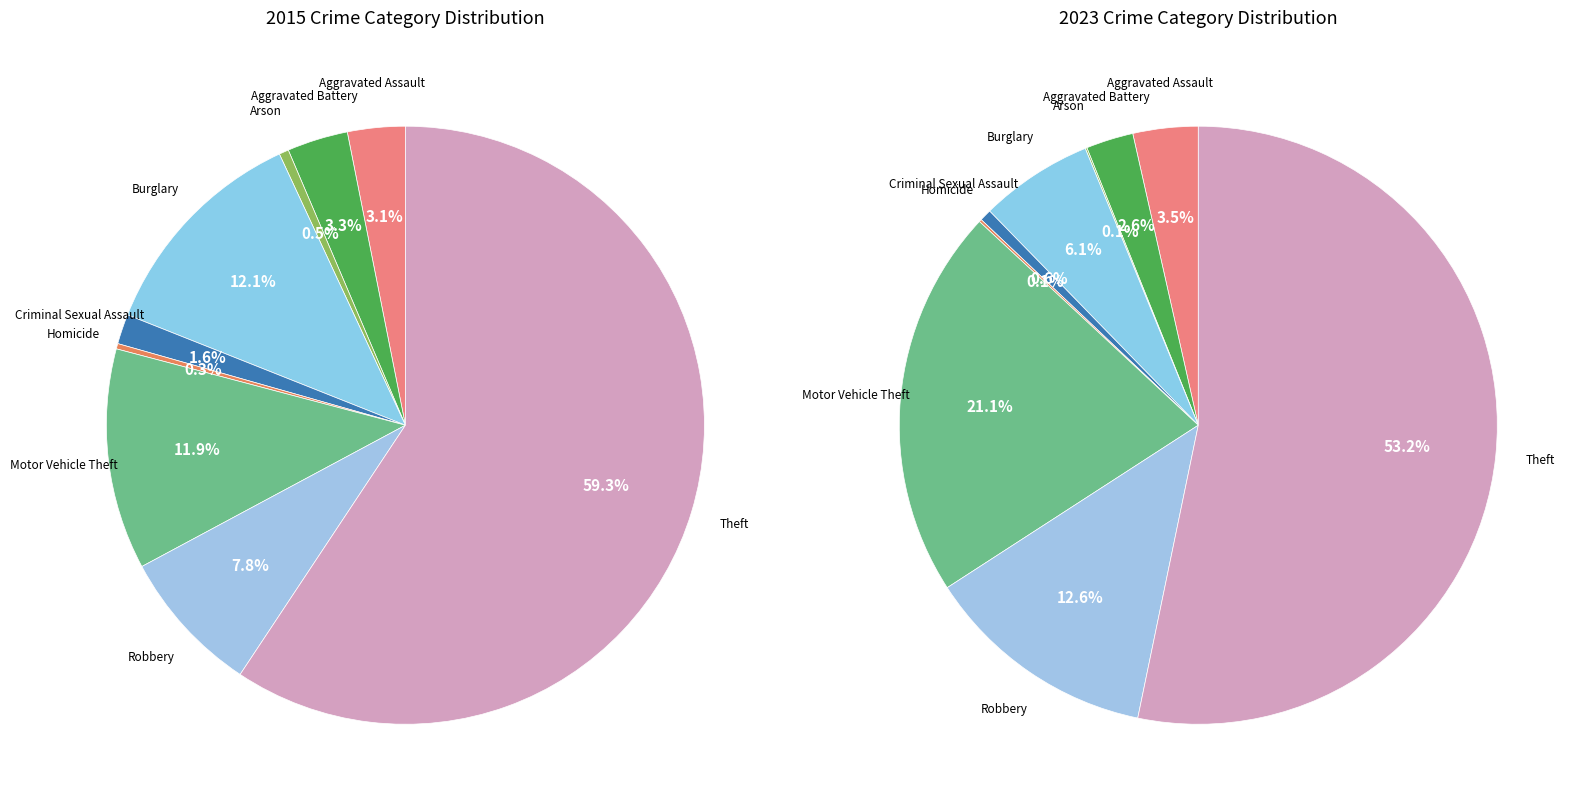

True or false: Robbery accounts for 8% of the total.

True